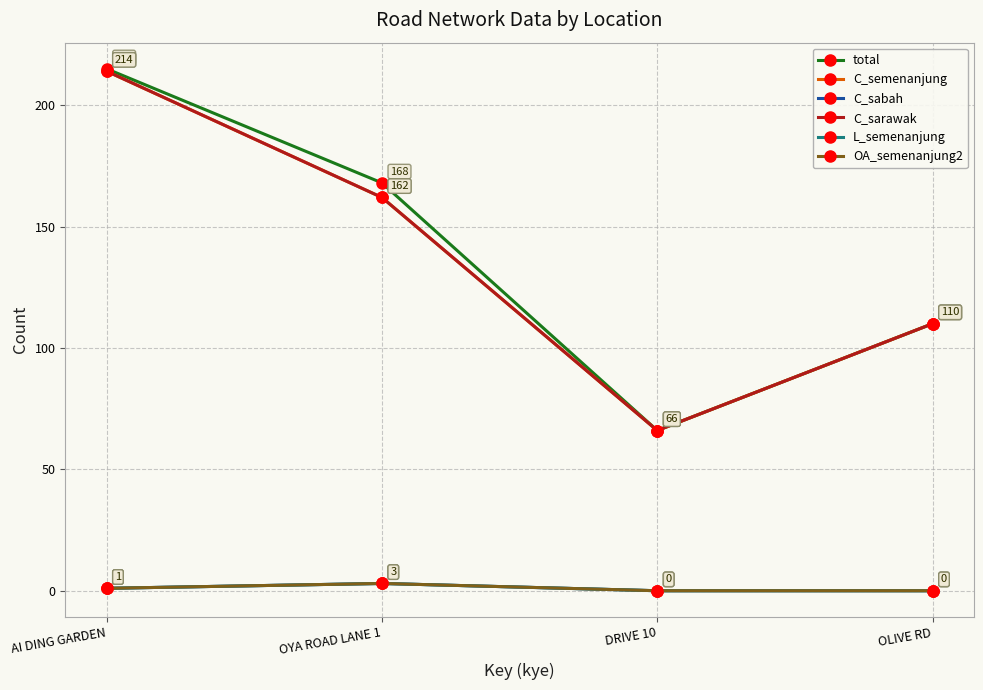

List the labels in order of OA_semenanjung2 value, smallest first.

DRIVE 10, OLIVE RD, AI DING GARDEN, OYA ROAD LANE 1